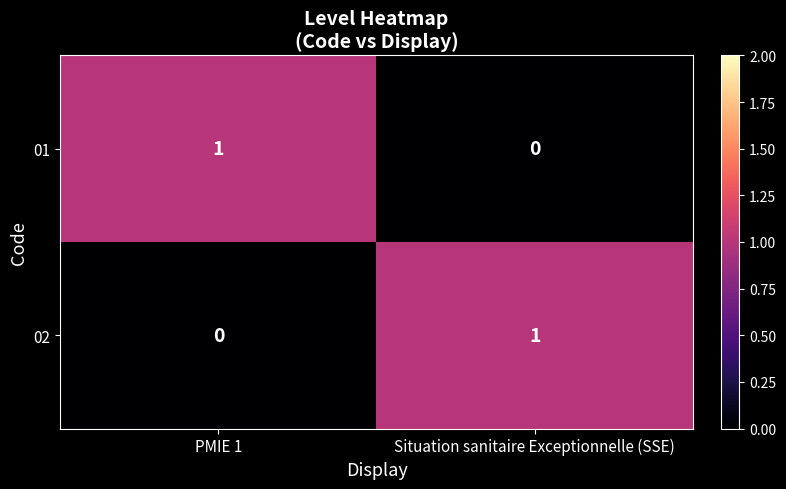

Which category has the lowest value in the 02 series?

PMIE 1